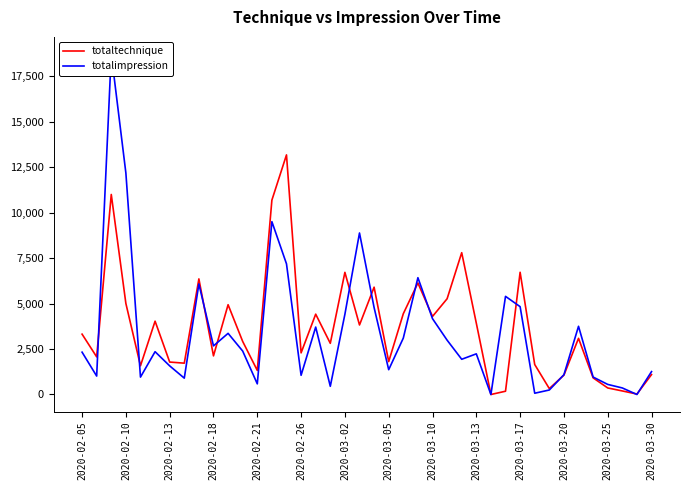

True or false: totaltechnique has more than 0 interior local peaks.

True